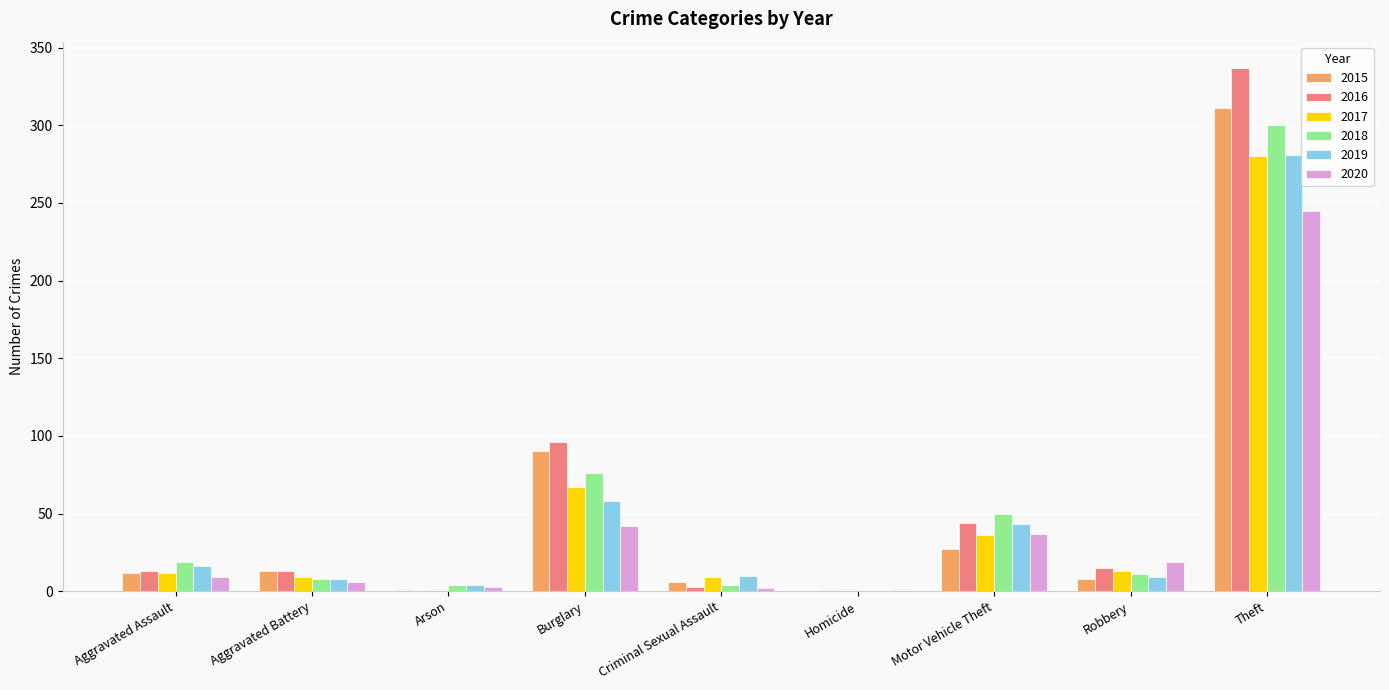

Are the bars horizontal?

No